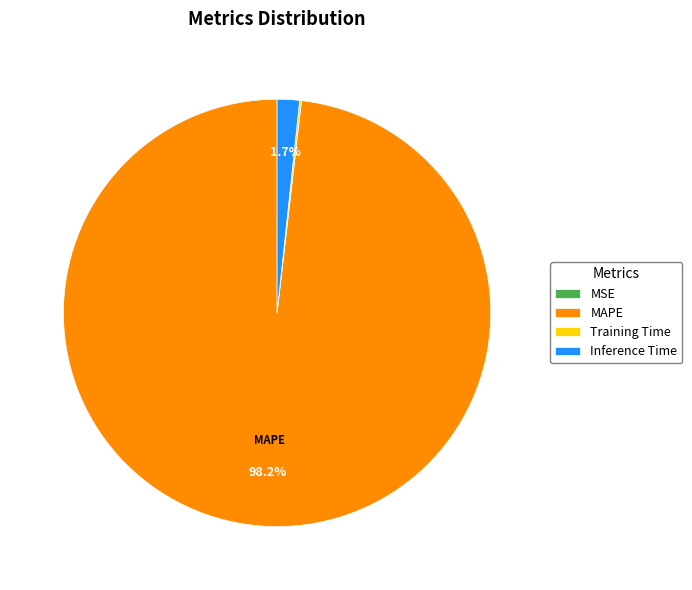

Which slice is the largest?

MAPE